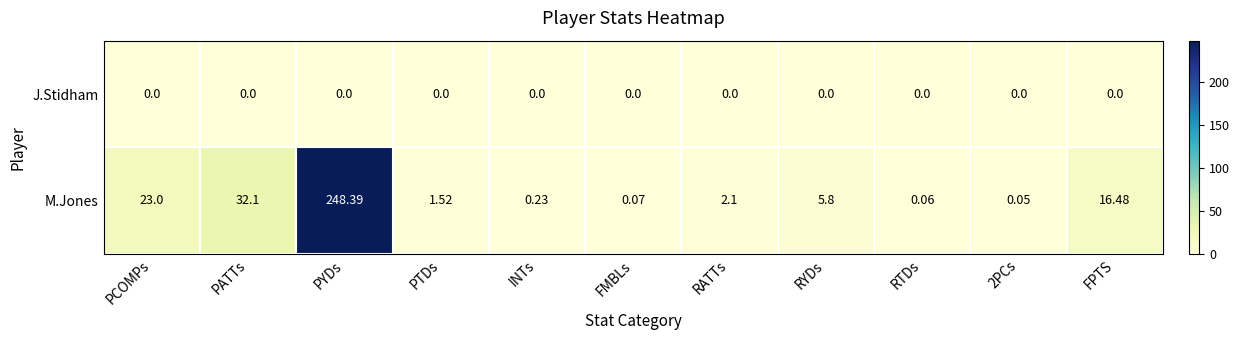

How many data points does each series have?

11